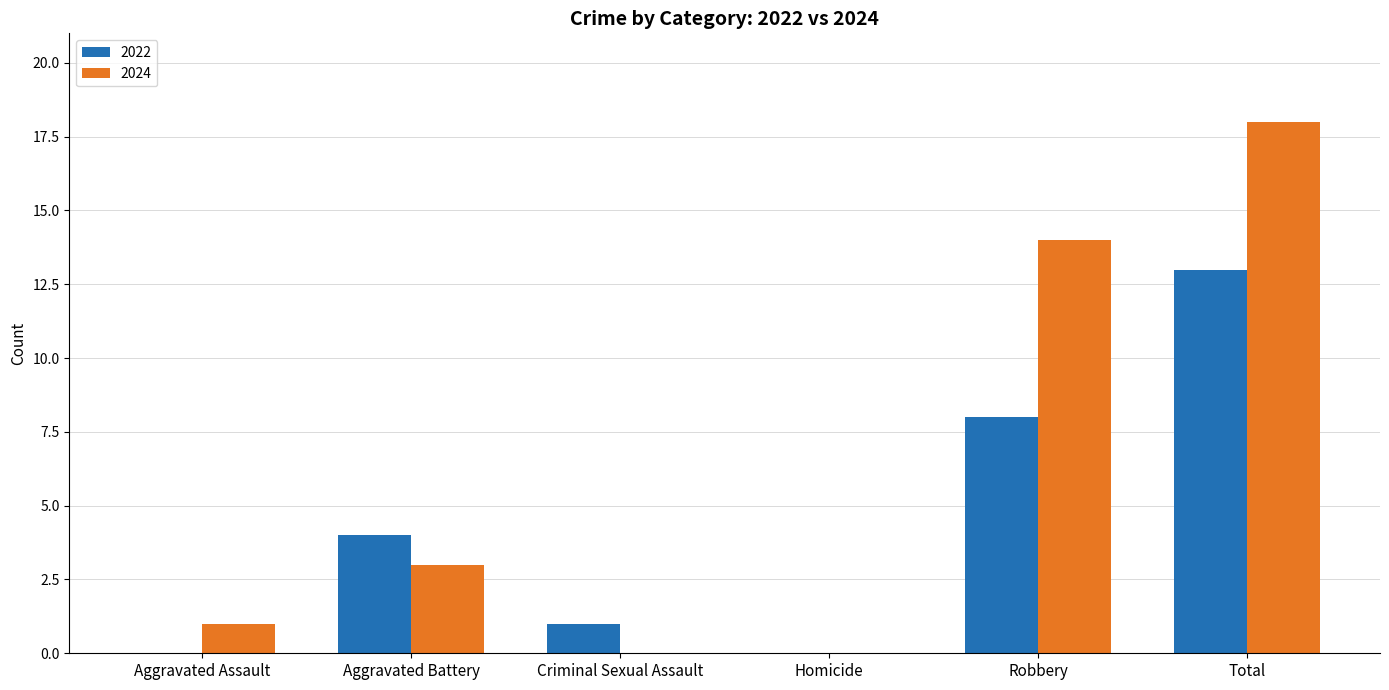

What is the total value across all series at Robbery?

22